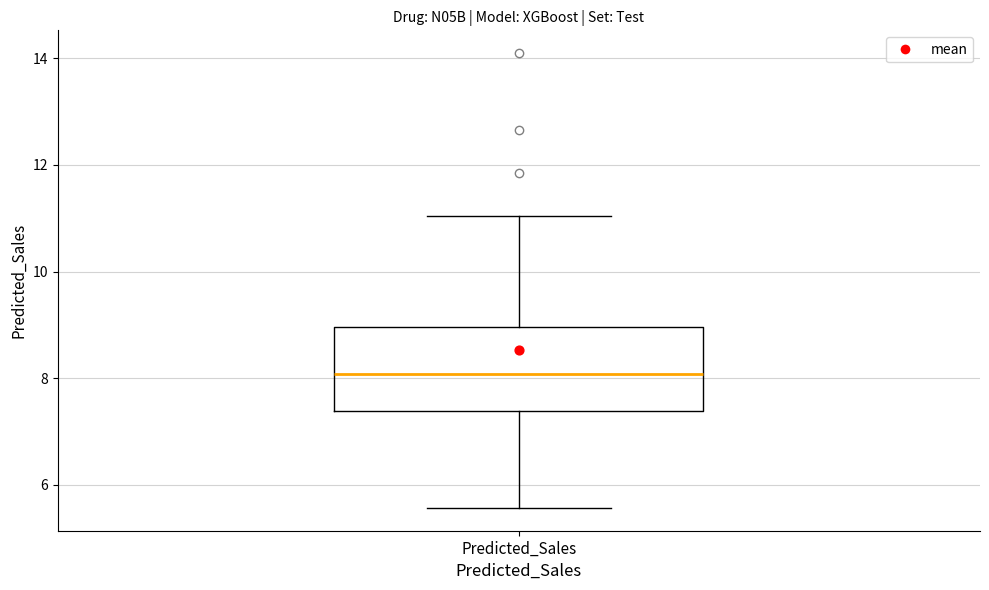

Where does the lower whisker of the box for Predicted_Sales end on the y-axis? The values are not printed on the chart, so give them approximately, as read against the axis.

5.6